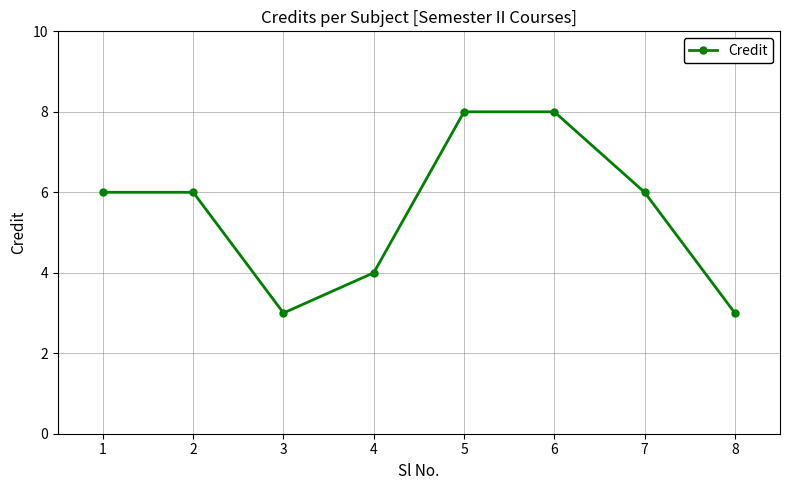

What is the value of the 2nd point from the left?

6